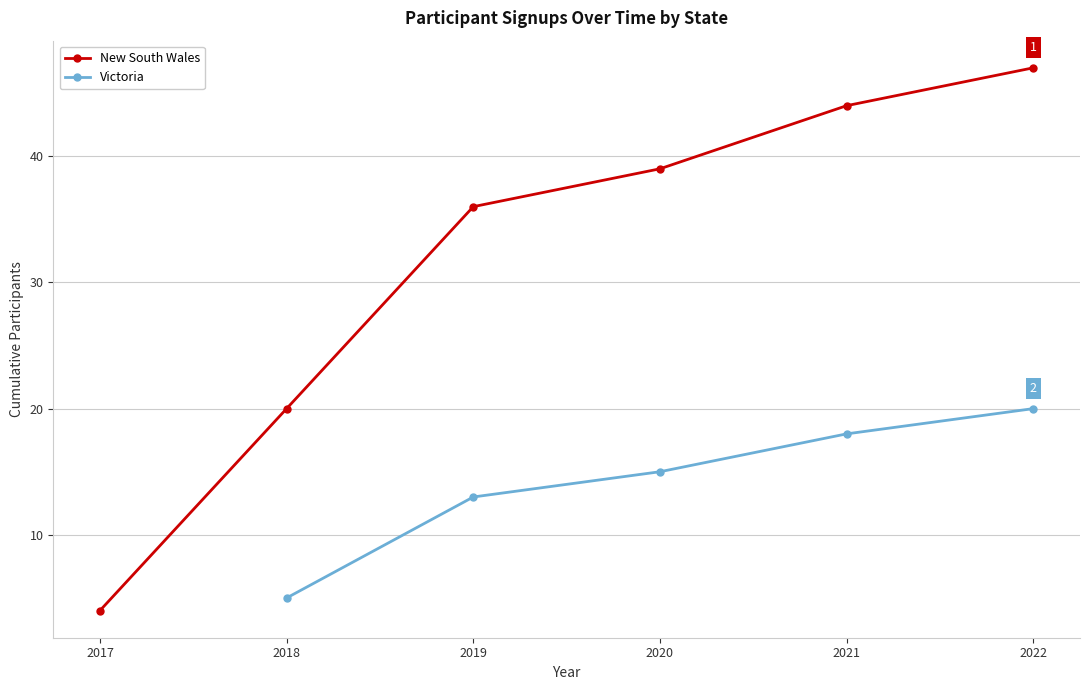

The Signups per Year (NSW) series shows 2 at 2006. True or false?

False